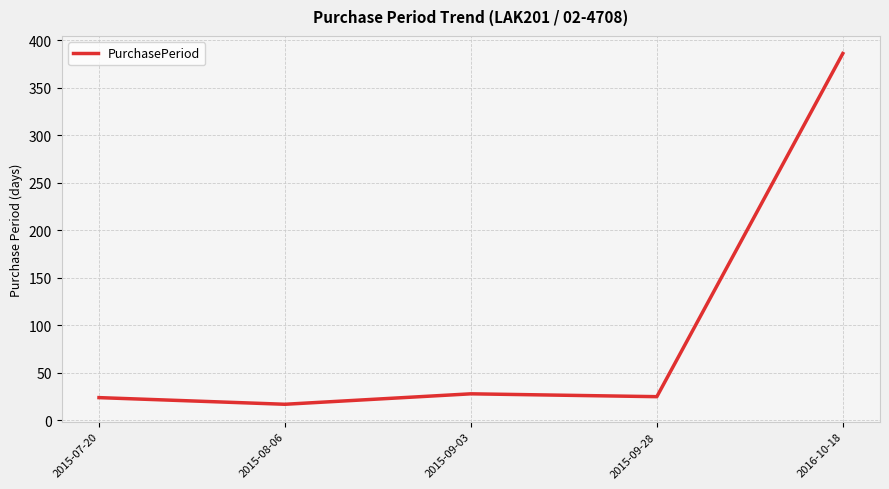

Where is the first local minimum?

2015-08-06